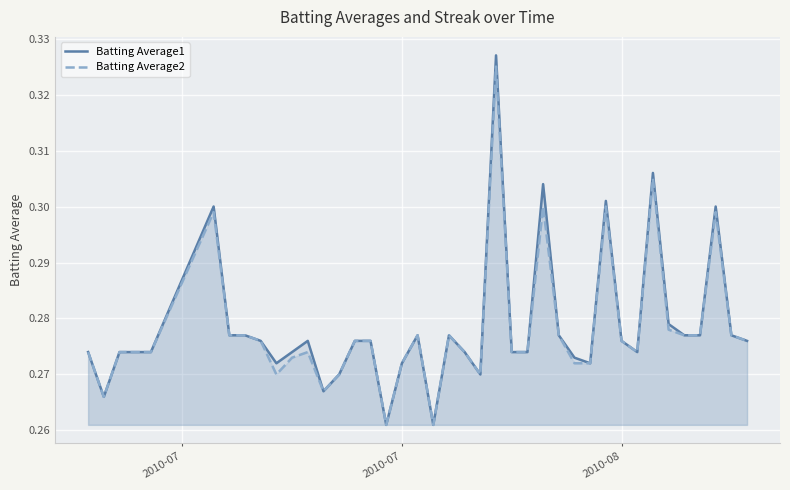

True or false: Batting Average2 and Batting Average1 cross at least once.

False